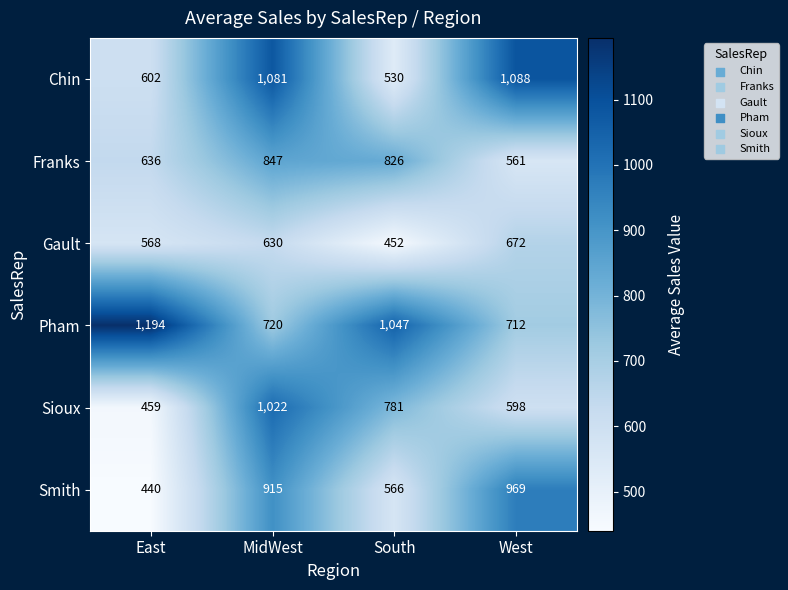

Where is Smith nearest to the value 704?

South